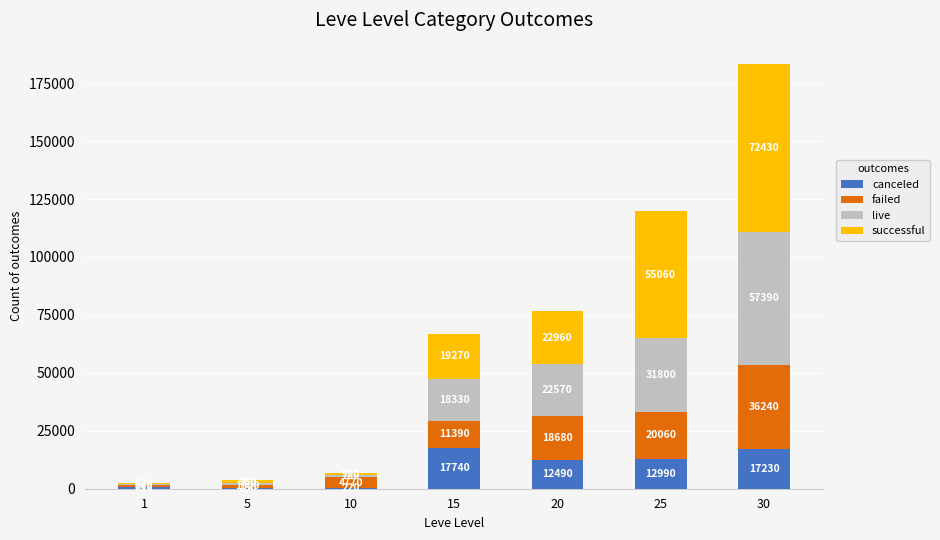

What is the total value across all series at 15?

66730